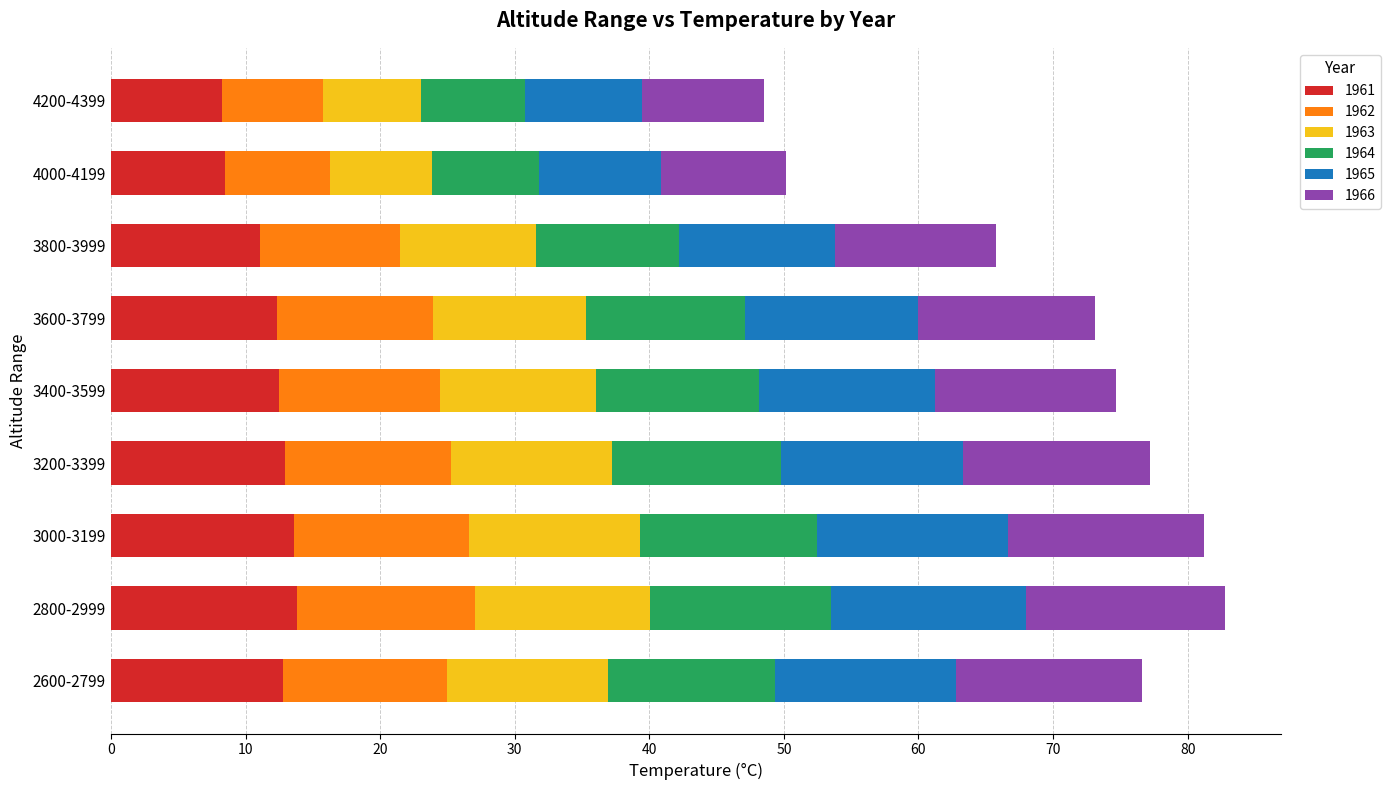

Is it true that 1961 equals 11.1 at 3800-3999?

True